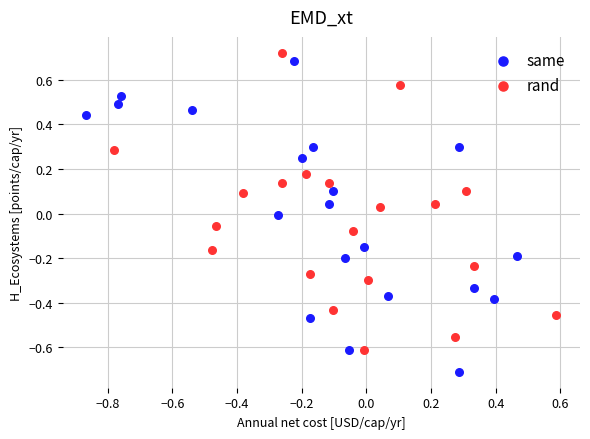

Which series reaches the minimum Y coordinate?

same